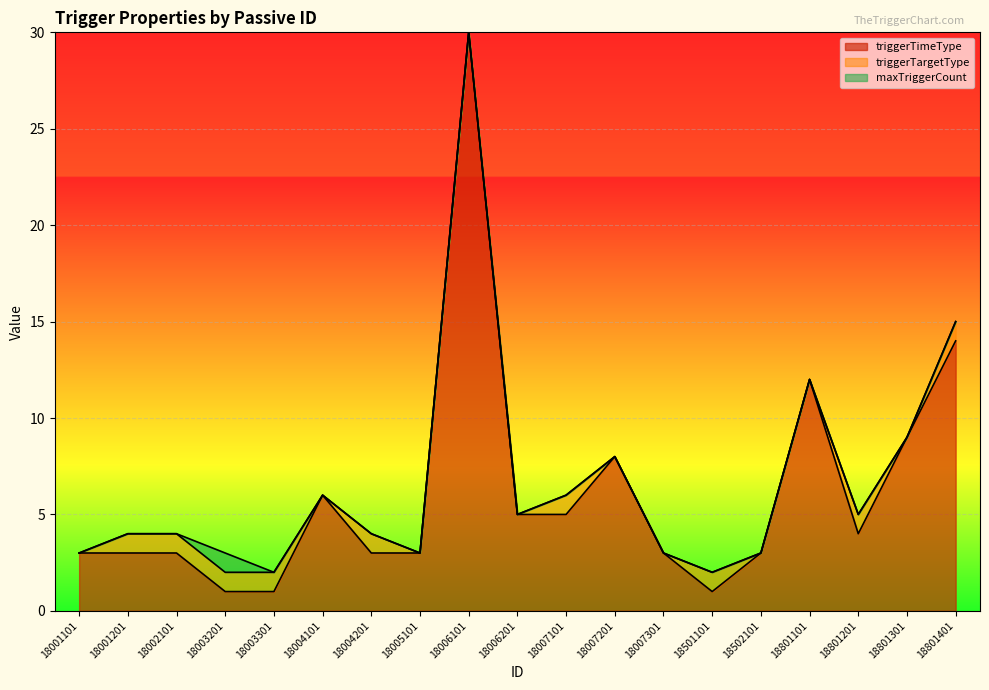

What is the maximum value for triggerTimeType?

30